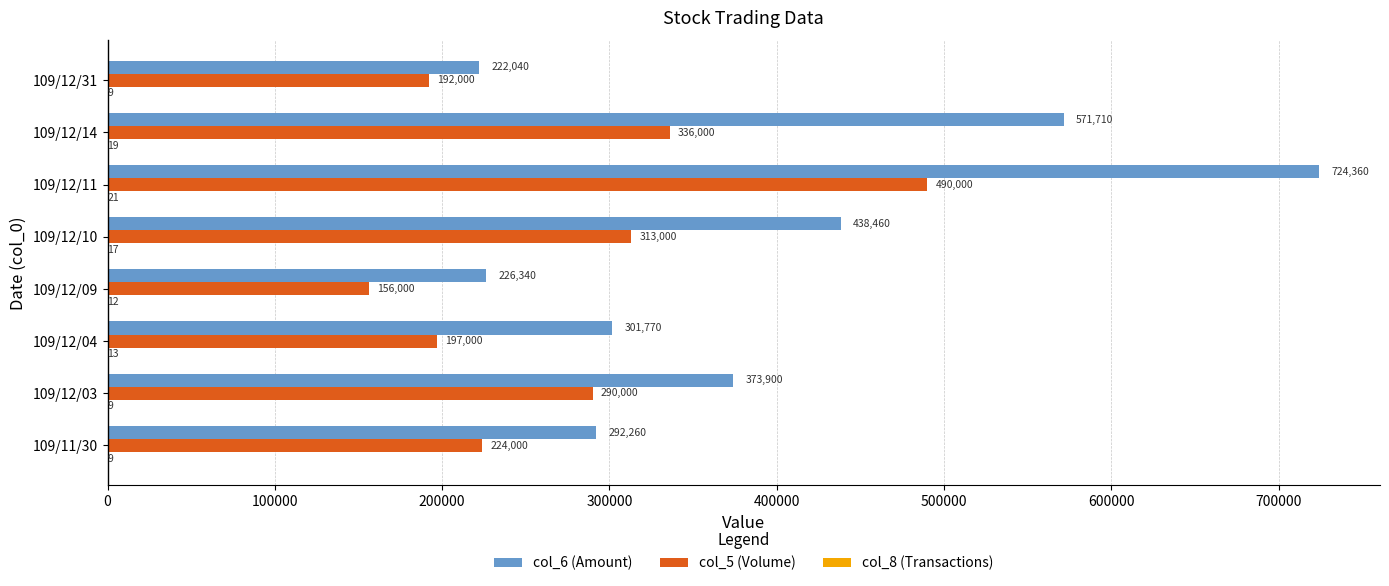

What is the sum of all col_6 (Amount) values?

3150840